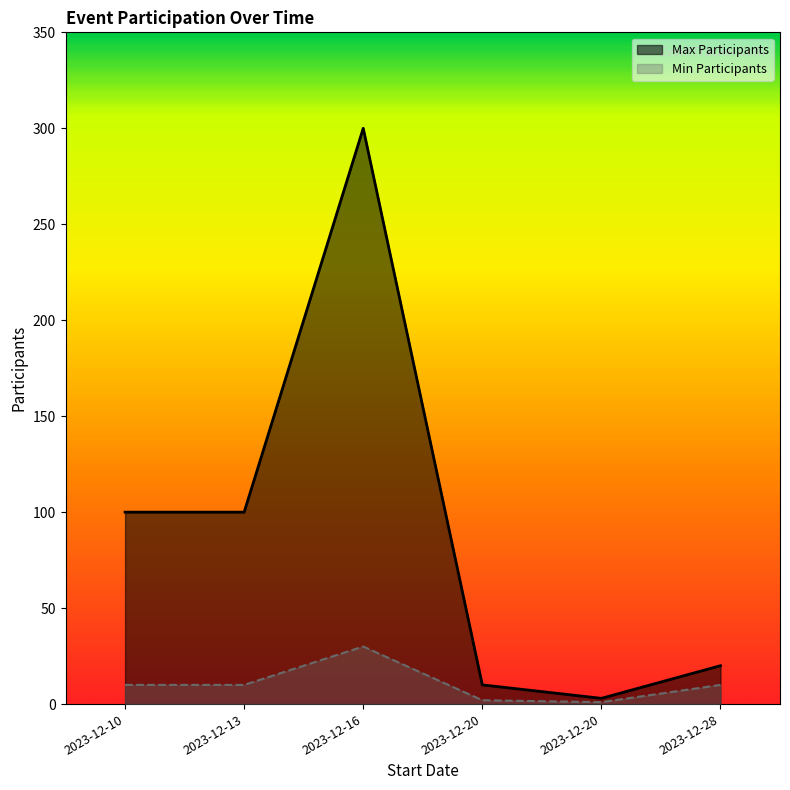

What is the average value of the Max Participants series?

89